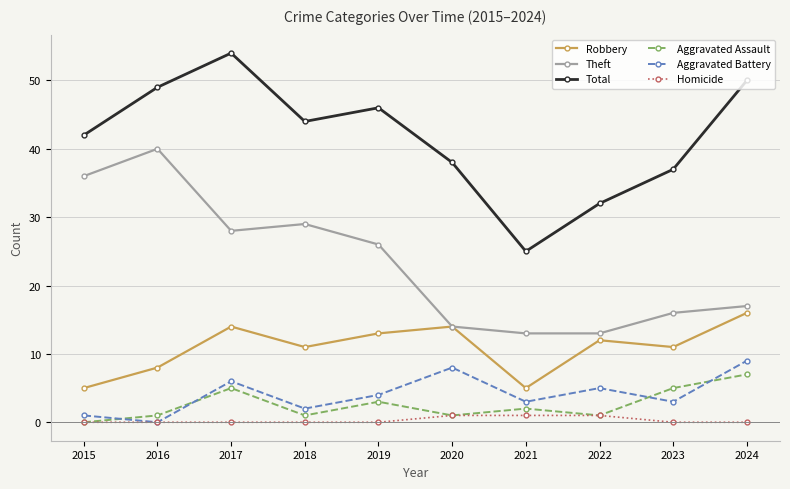

What is the maximum value shown in the chart?

54